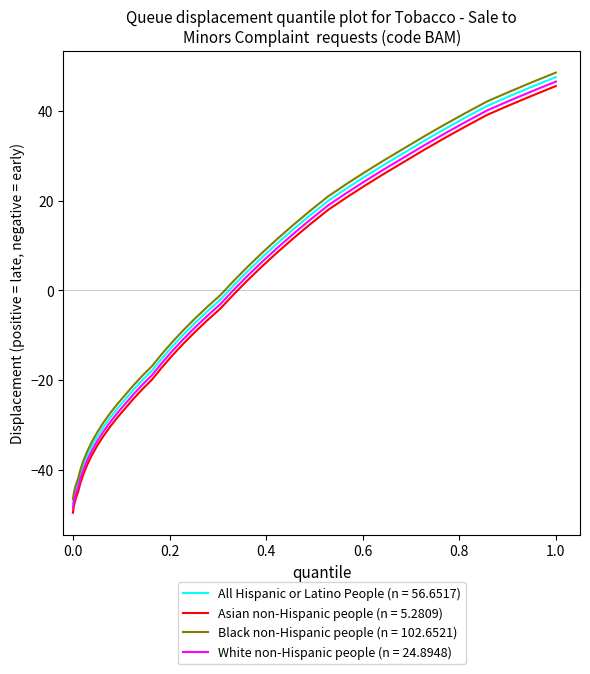

True or false: Asian non-Hispanic people (n = 5.2809) and Black non-Hispanic people (n = 102.6521) intersect in this chart.

False